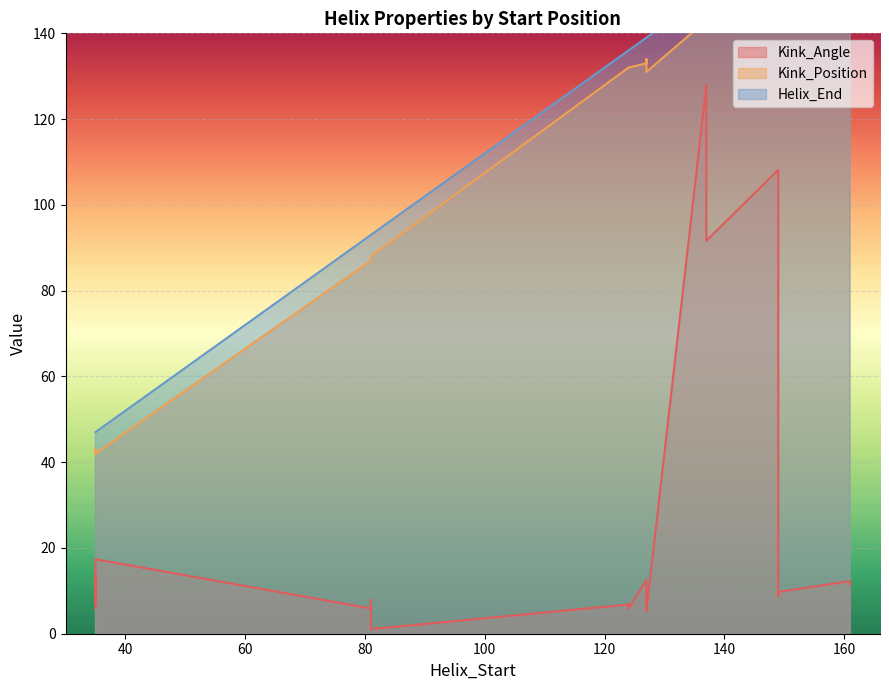

How many categories are shown in the chart?

26